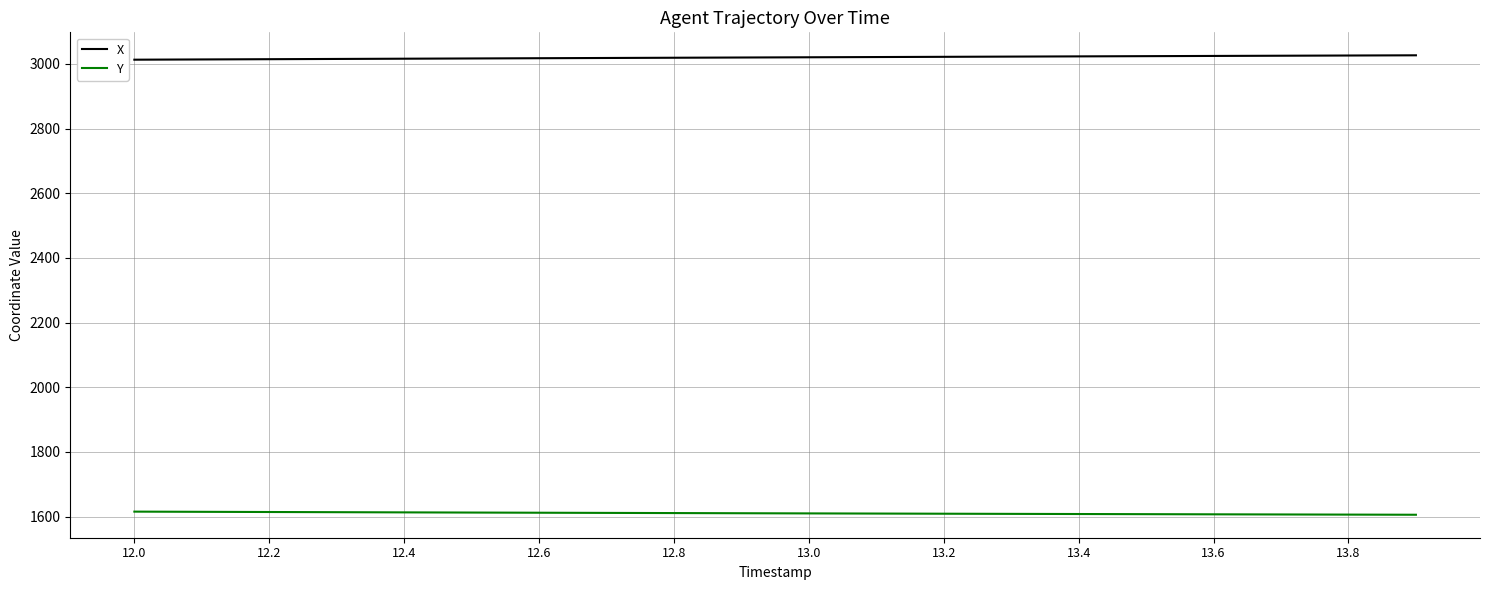

List the series in order of their overall mean, highest first.

X, Y